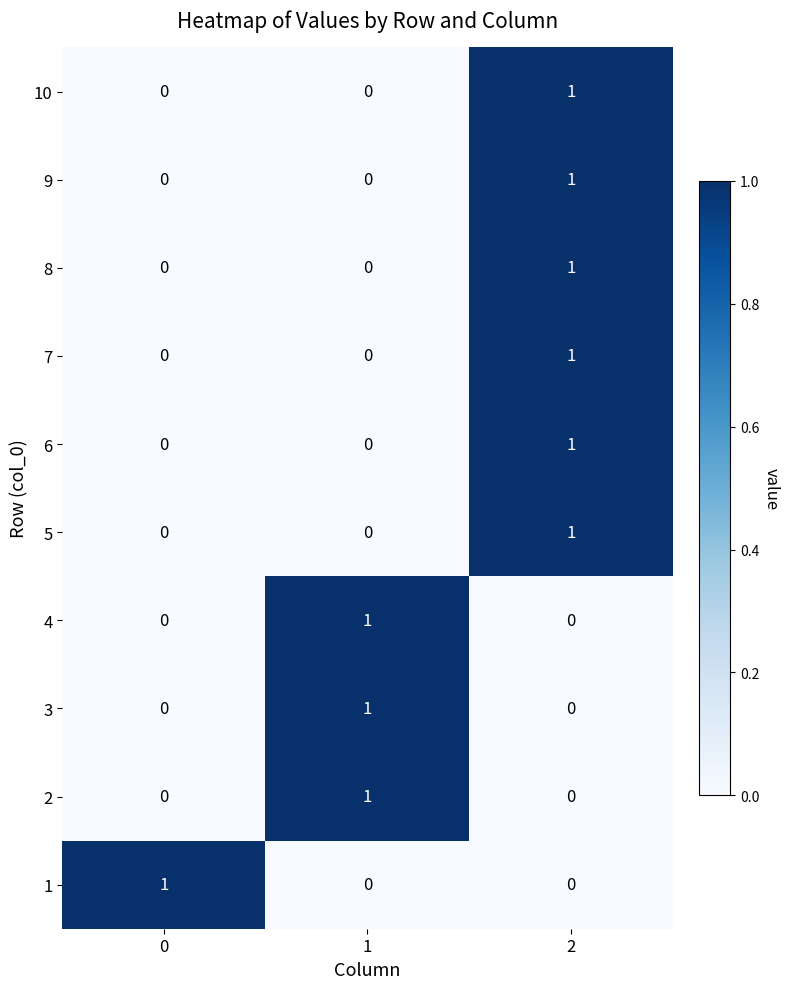

At how many categories does at least one series exceed 0?

3